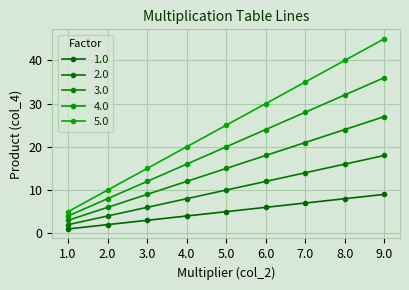

The 1.0 series shows 9 at 9.0. True or false?

True